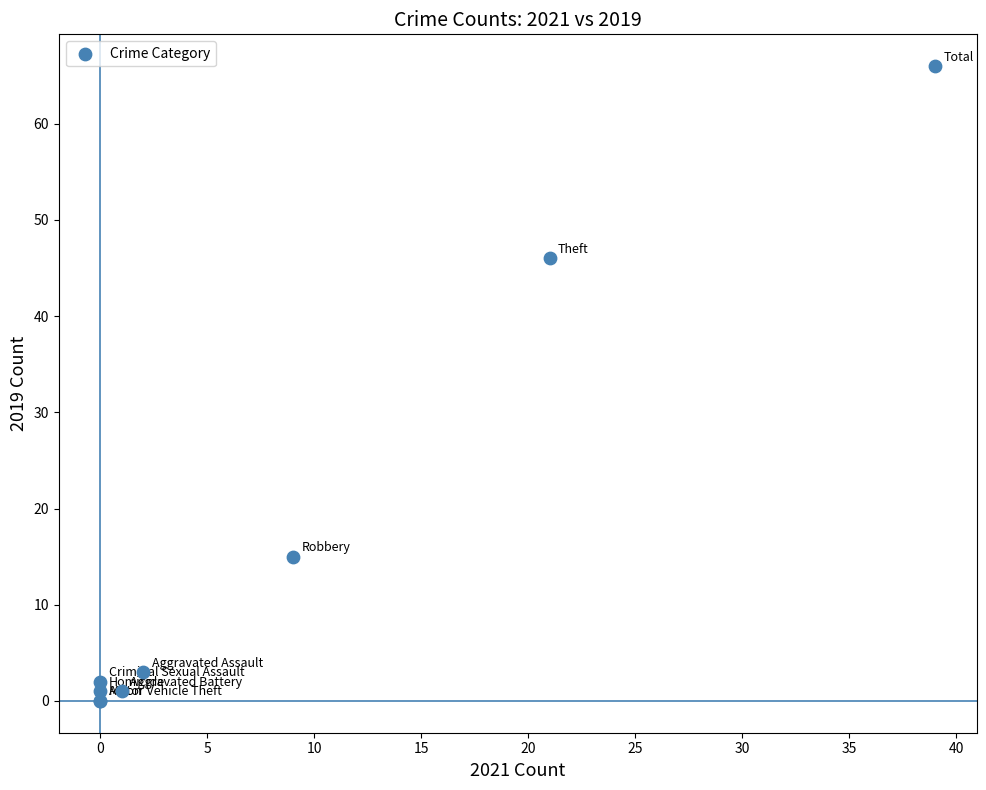

What Y value in the scatter plot is closest to 33?

46